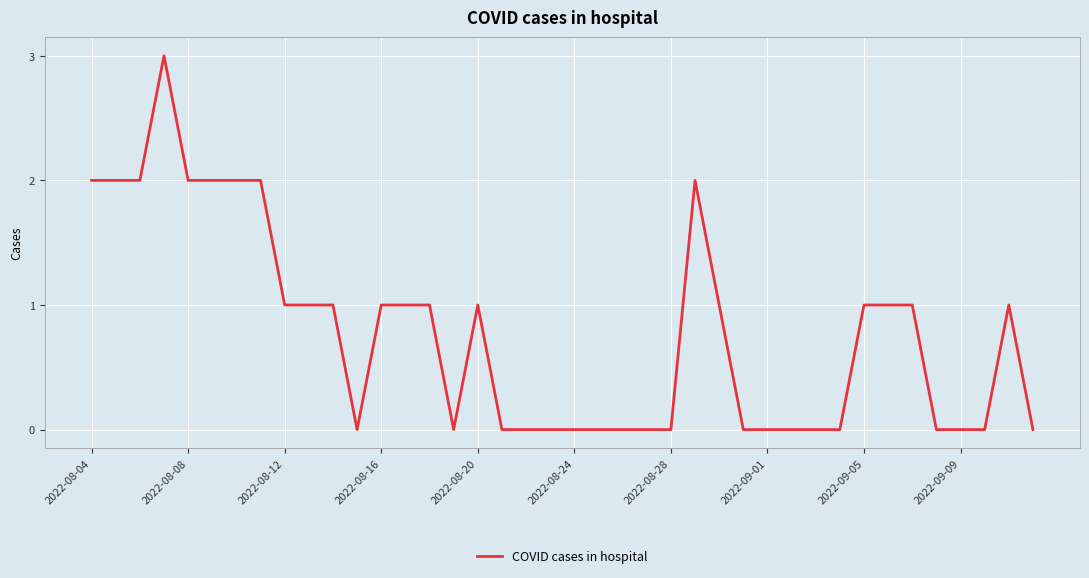

What is the difference between the maximum and minimum values?

3